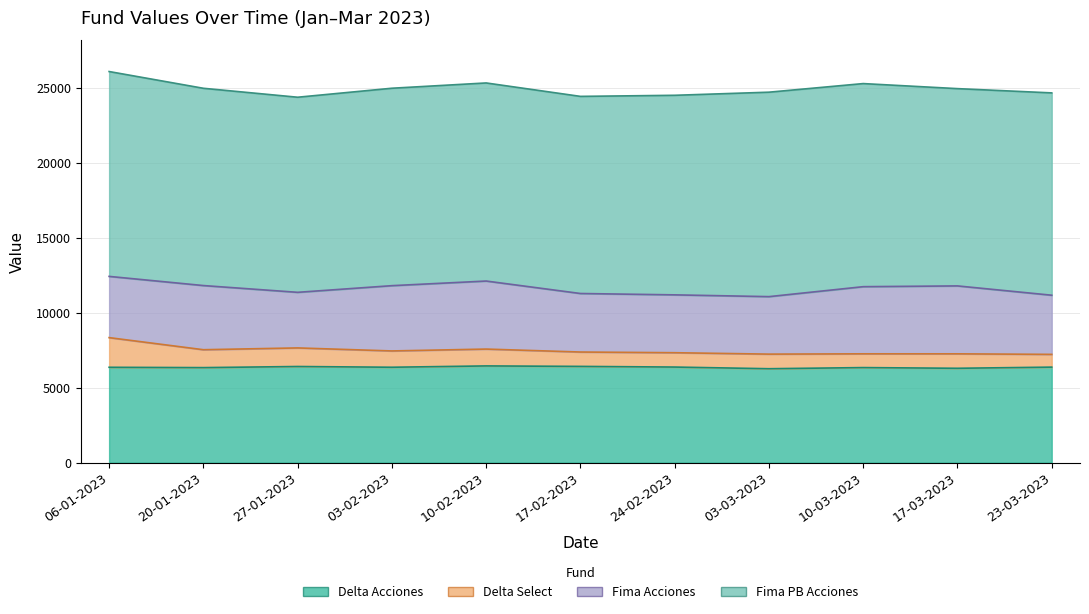

At which category does Delta Acciones reach its first local peak?

27-01-2023